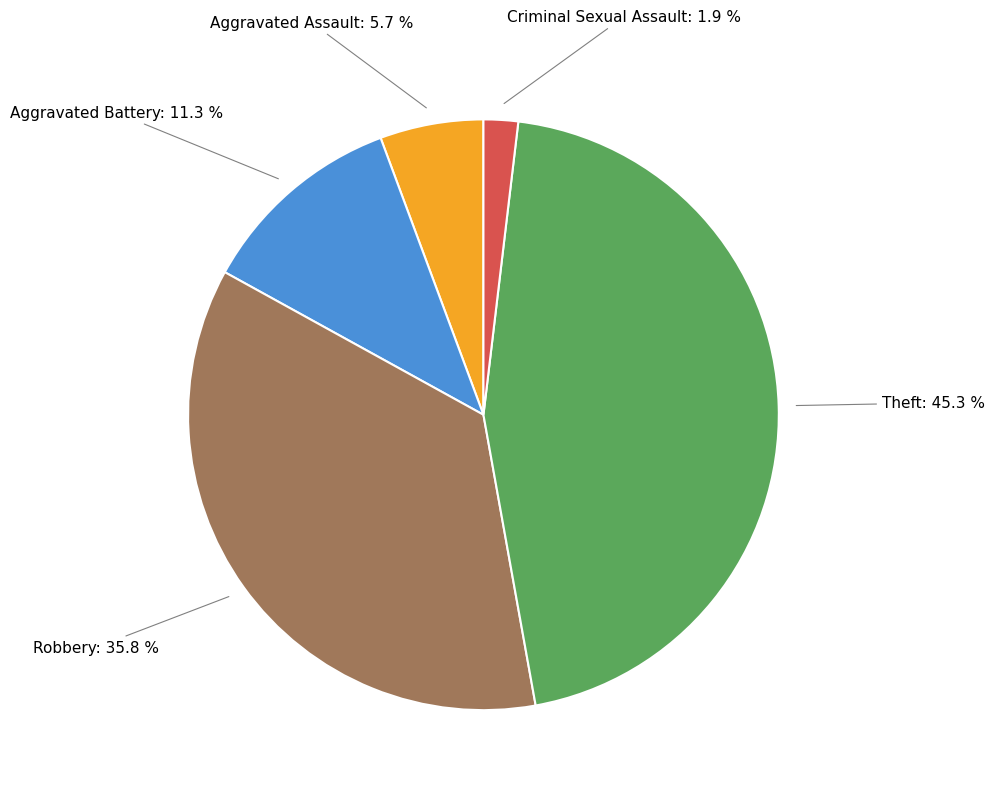

How many slices are in this pie chart?

5